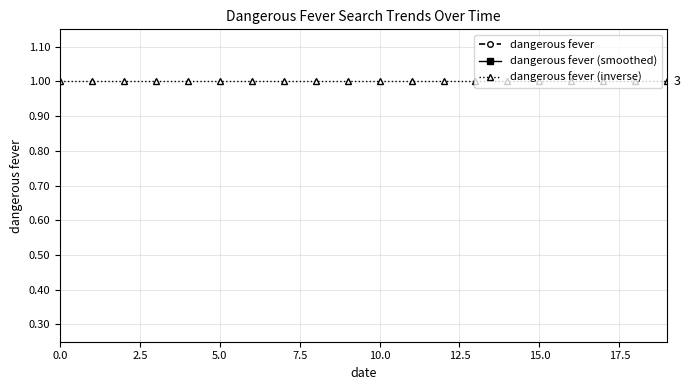

What position from the right is 2.5?

19